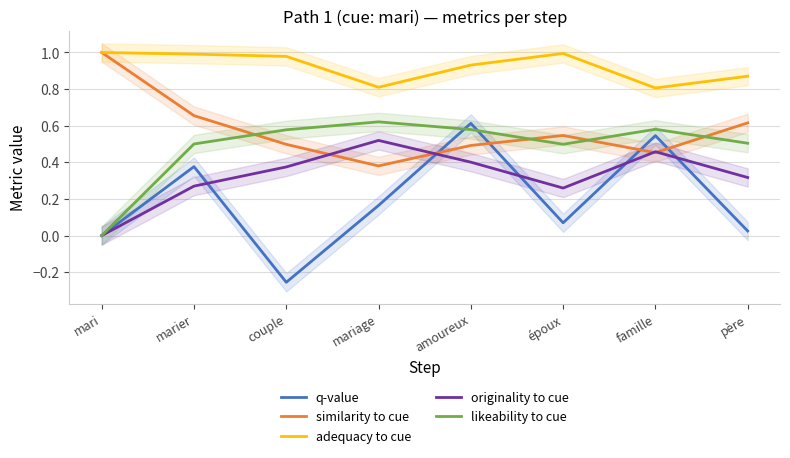

What is the highest value of the similarity to cue series?

1.0